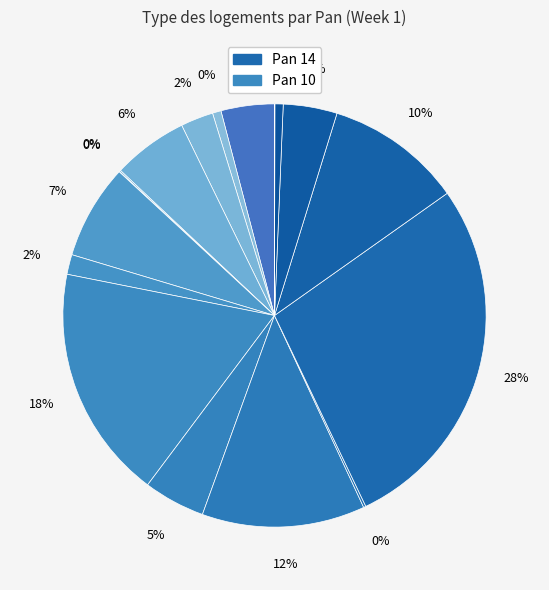

Combined, do Pan 11 and Pan 8 account for over 50%?

No